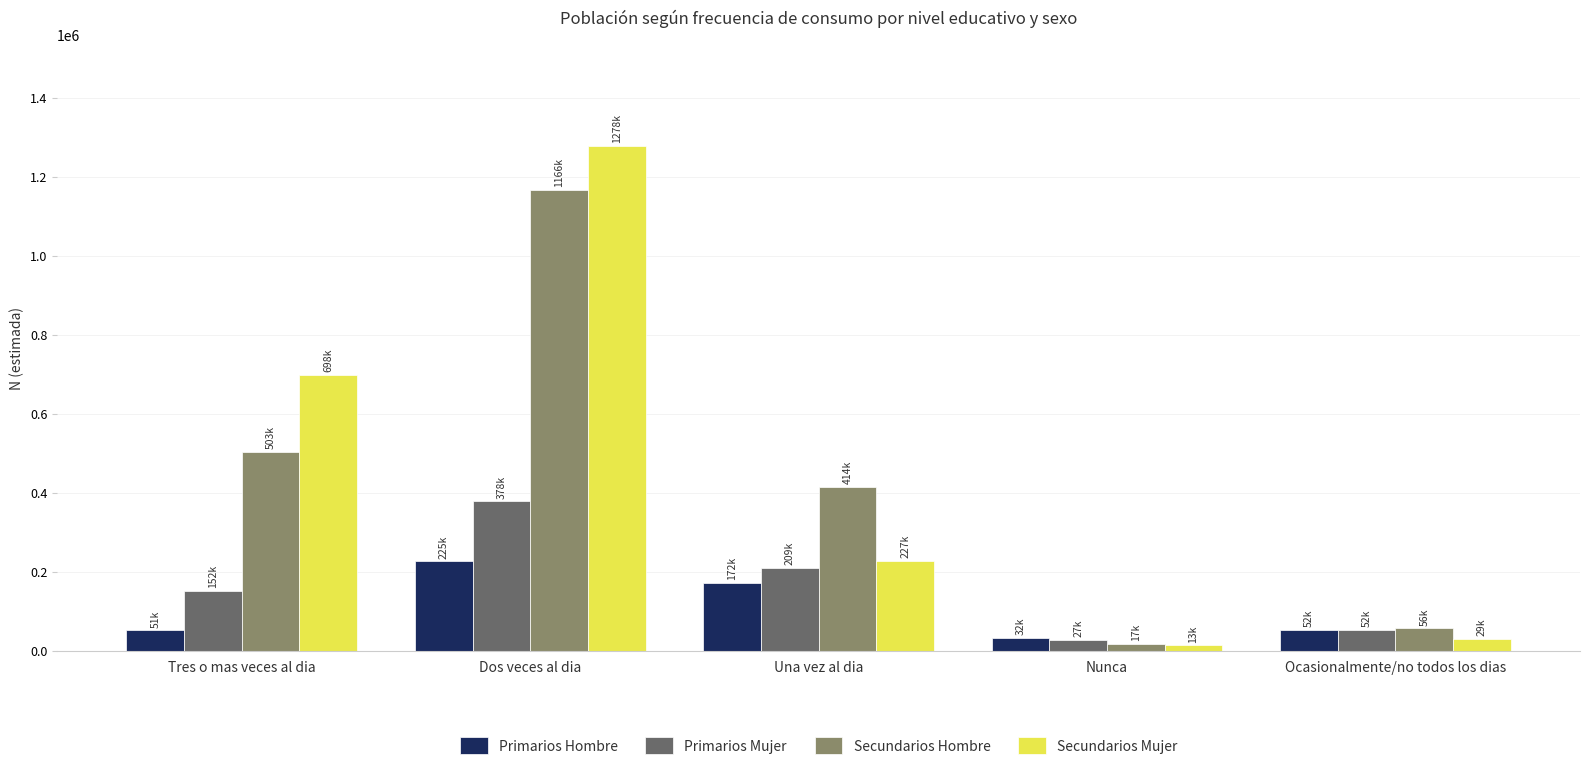

What is the difference between the highest and lowest values at Tres o mas veces al dia?

646491